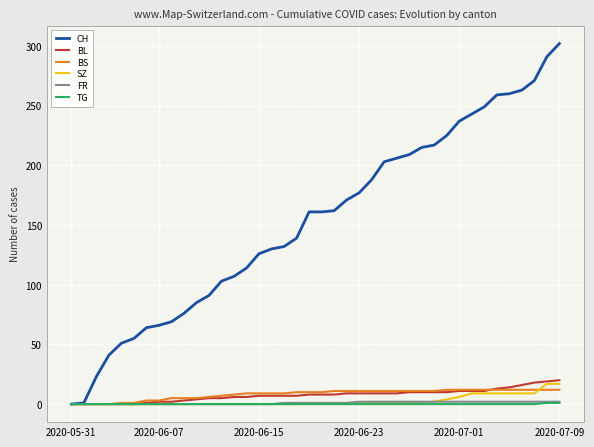

Which series has the largest total across all categories?

CH